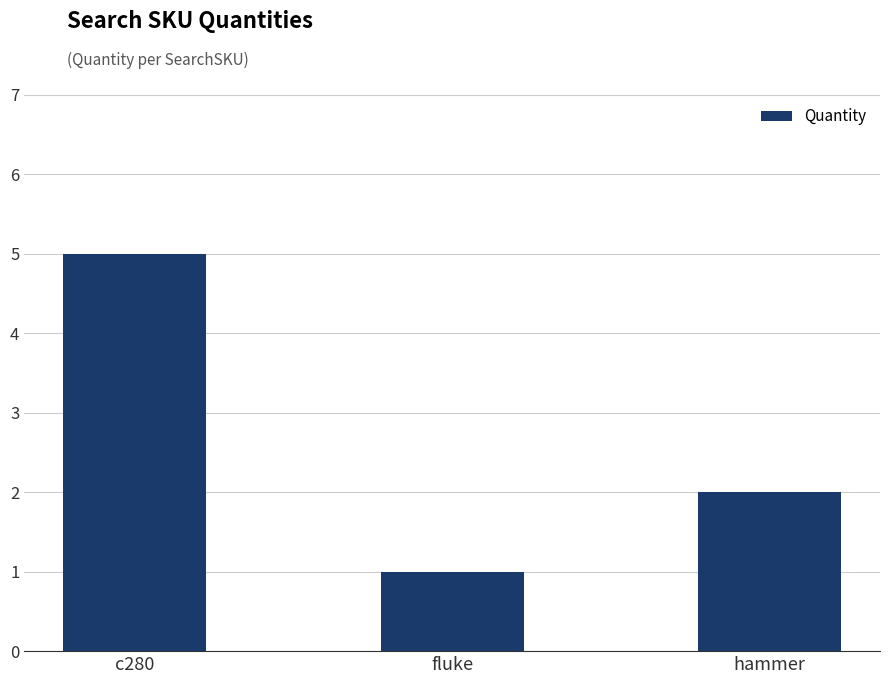

What is the difference between the maximum and minimum values?

4